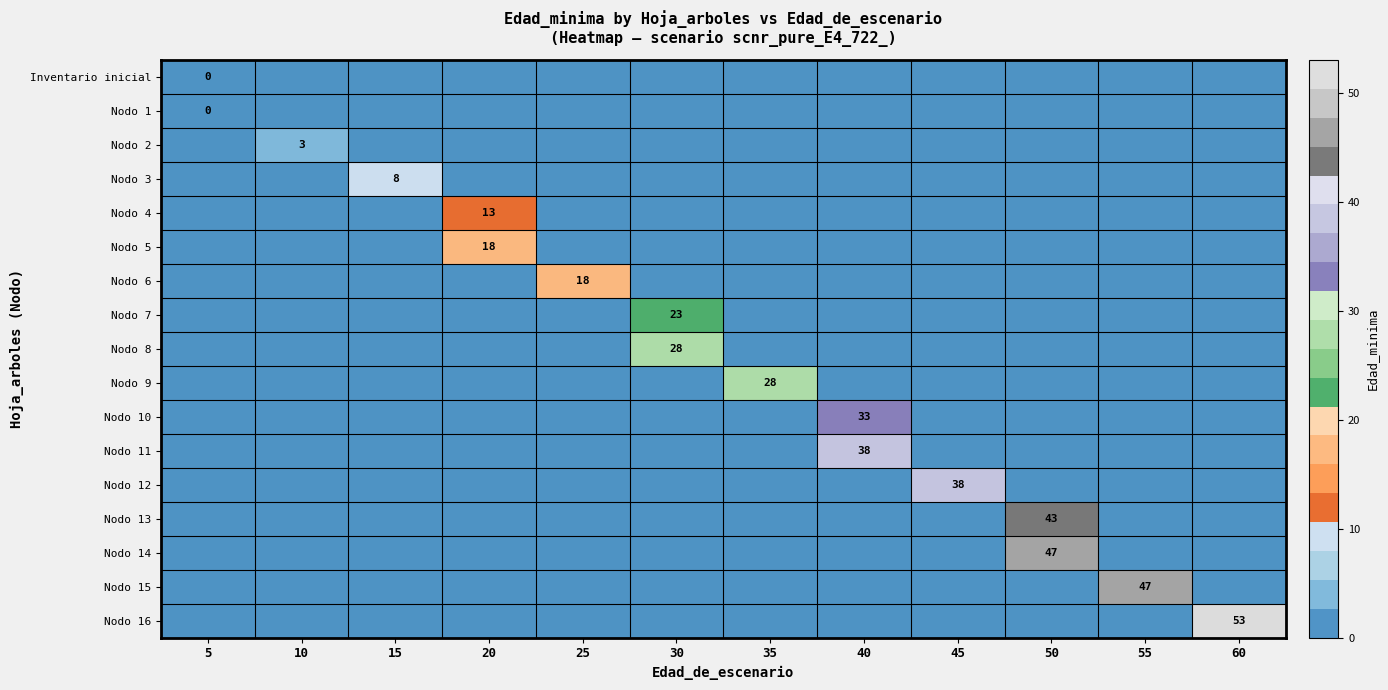

The value of Nodo 11 at 40 is 38. True or false?

True